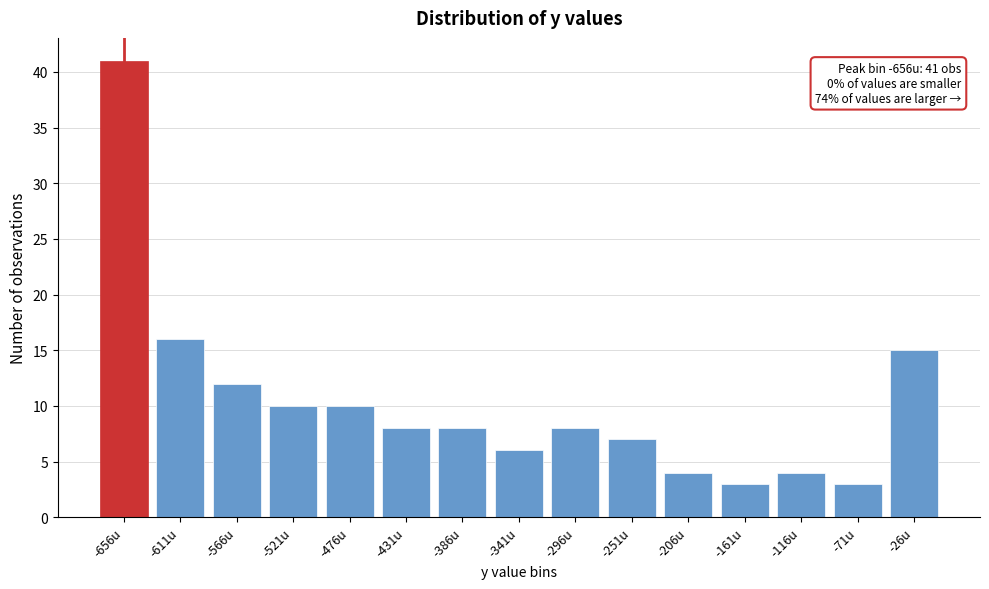

Reading left to right, extract all data points from this chart.

-656u=41	-611u=16	-566u=12	-521u=10	-476u=10	-431u=8	-386u=8	-341u=6	-296u=8	-251u=7	-206u=4	-161u=3	-116u=4	-71u=3	-26u=15